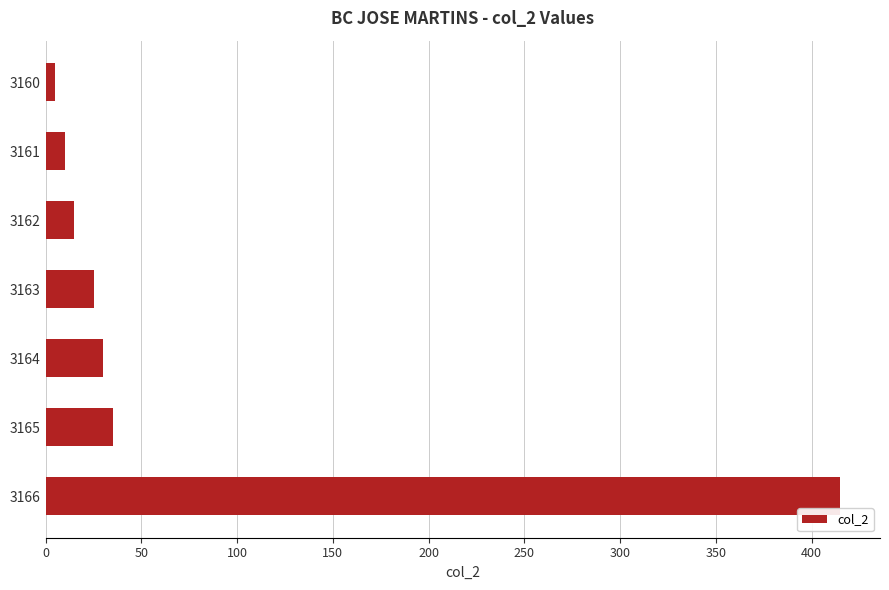

Reading top to bottom, list all the values displayed in this chart.

5	10	15	25	30	35	415